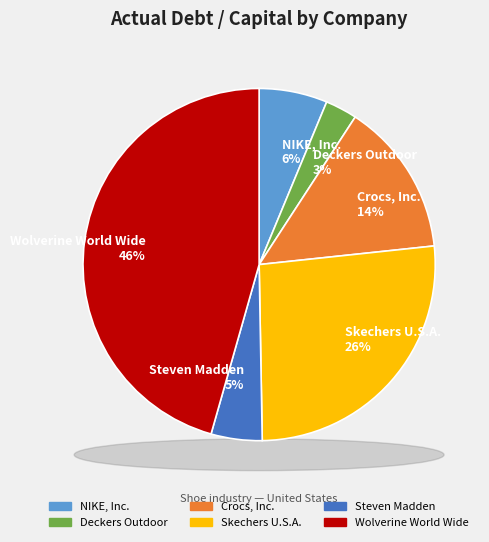

Which slice is the smallest?

Deckers Outdoor